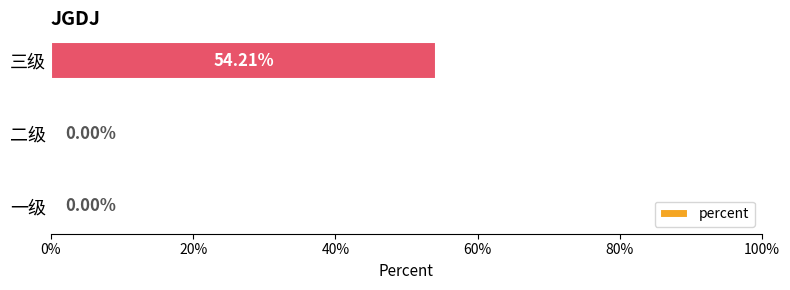

Which label corresponds to the largest value in the chart?

三级